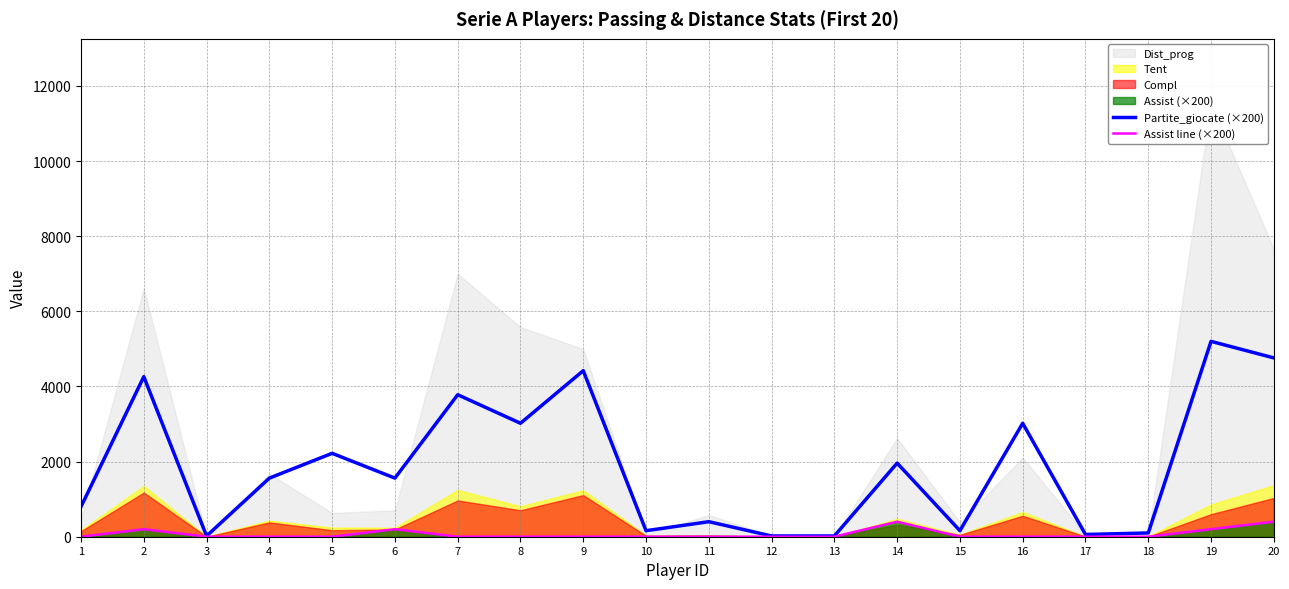

True or false: Assist line (×200) and Partite_giocate (×200) intersect in this chart.

False